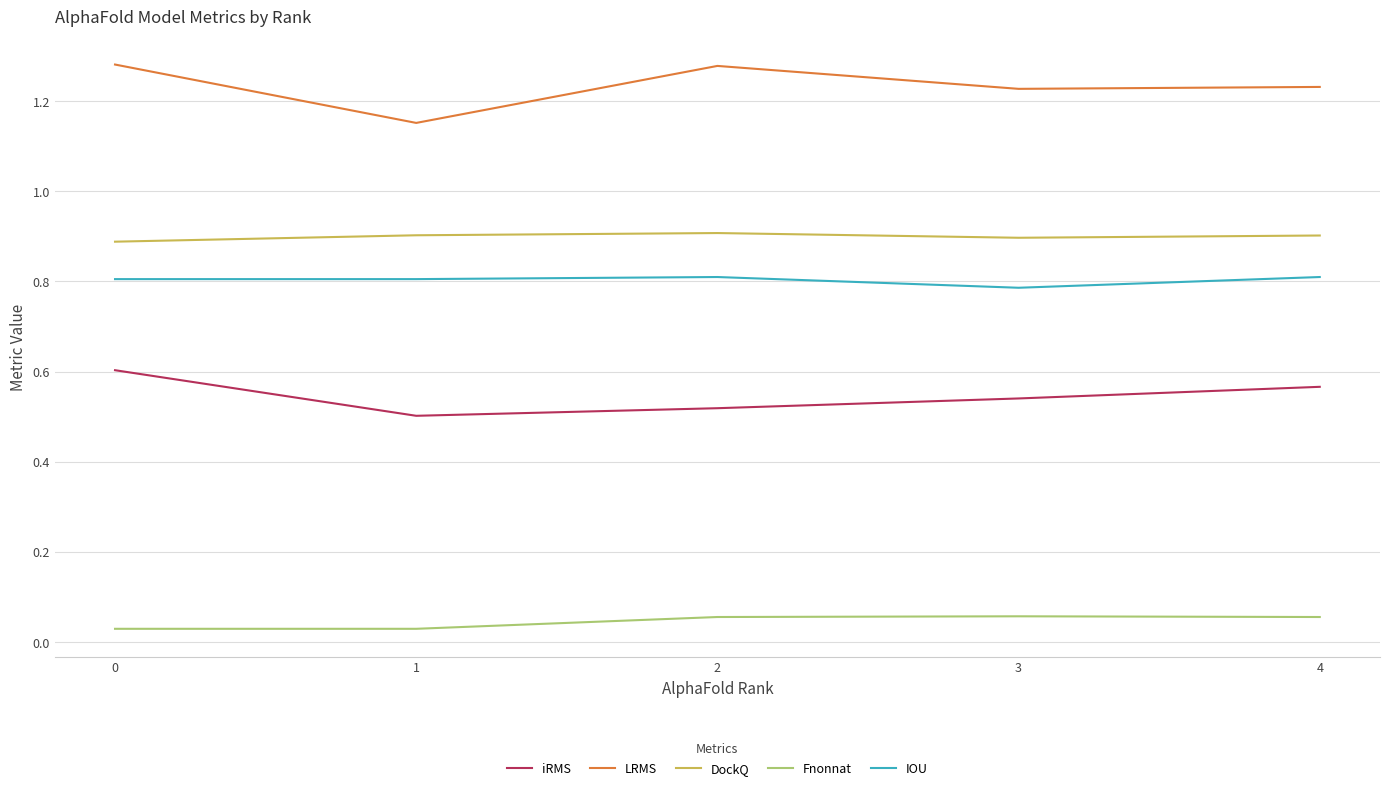

Which series has the largest range (max minus min)?

LRMS